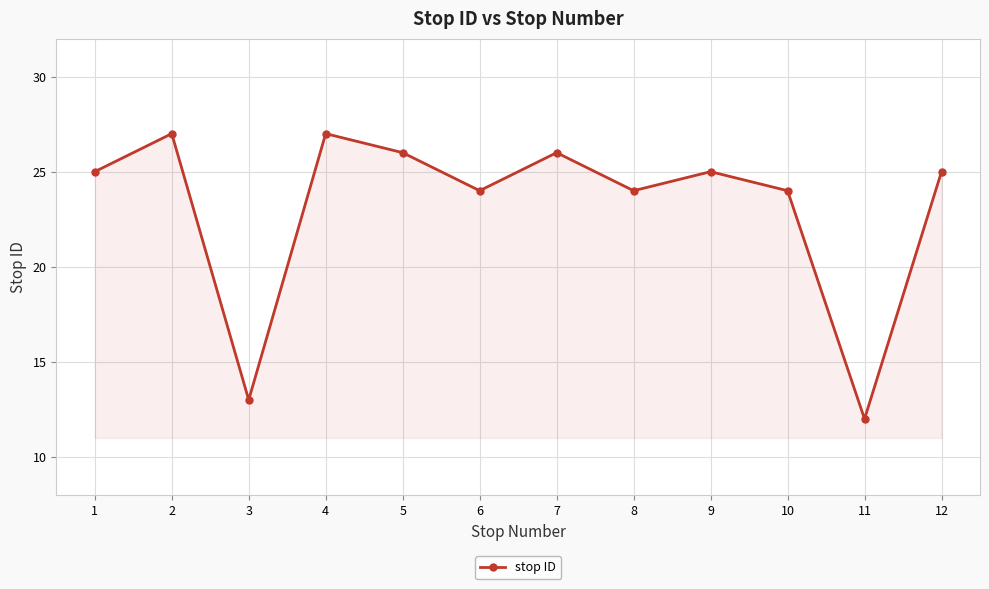

What is the approximate value at 11, to the nearest 10?

10